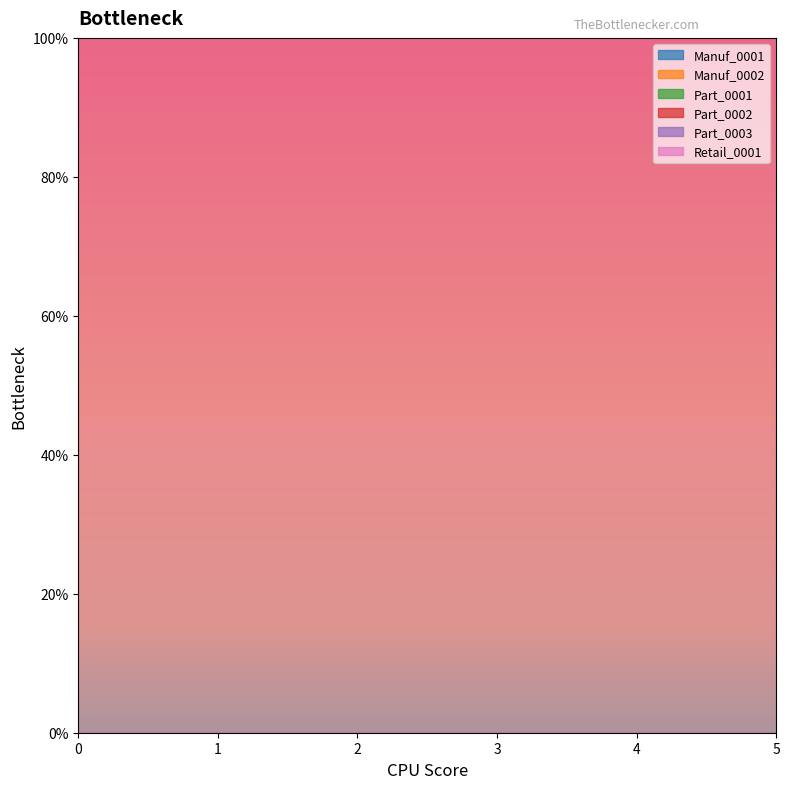

Reading left to right, what are all the values shown in this chart?

Manuf_0001: 0	0	0	0	0	0
Manuf_0002: 0	0	0	0	0	0
Part_0001: 0	0	0	0	0	0
Part_0002: 0	0	0	0	0	0
Part_0003: 0	0	0	0	0	0
Retail_0001: 1	1	1	1	1	1